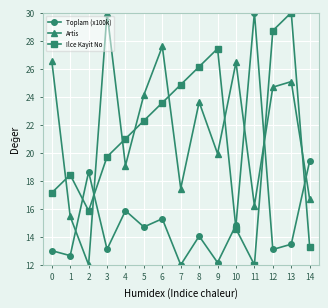

At which category is the sum across all series the highest?

13